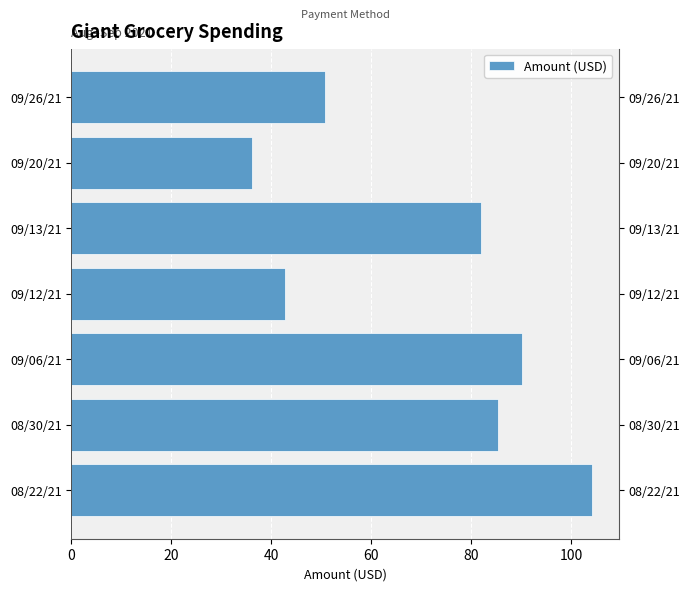

How many series are shown in this chart?

1